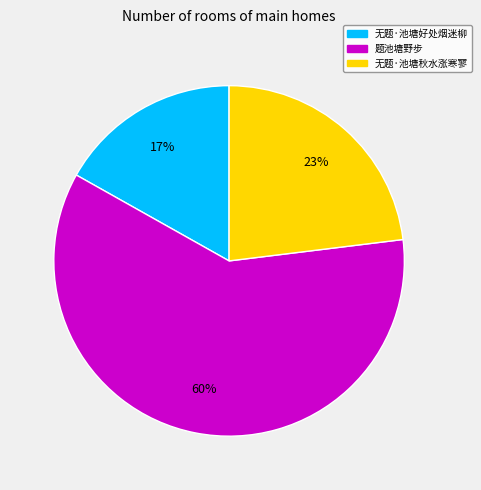

Is 题池塘野步 the majority of the pie?

Yes